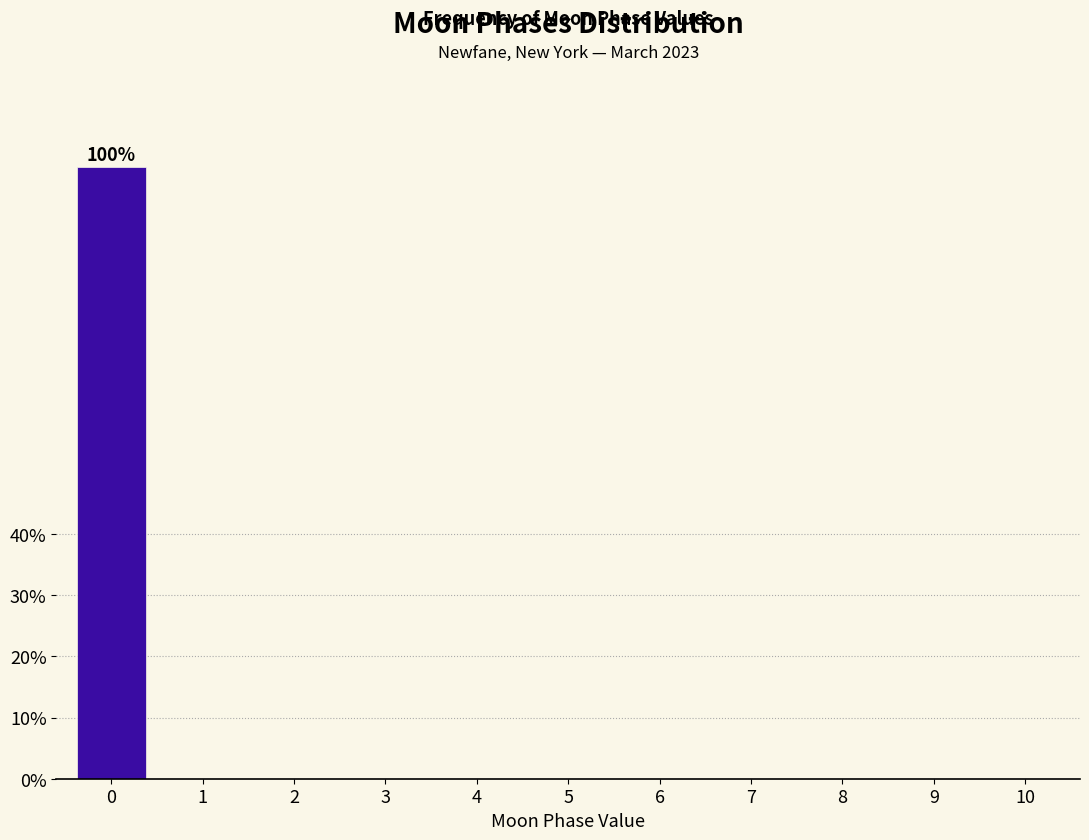

Reading right to left, list all the values displayed in this chart.

10=0	9=0	8=0	7=0	6=0	5=0	4=0	3=0	2=0	1=0	0=100